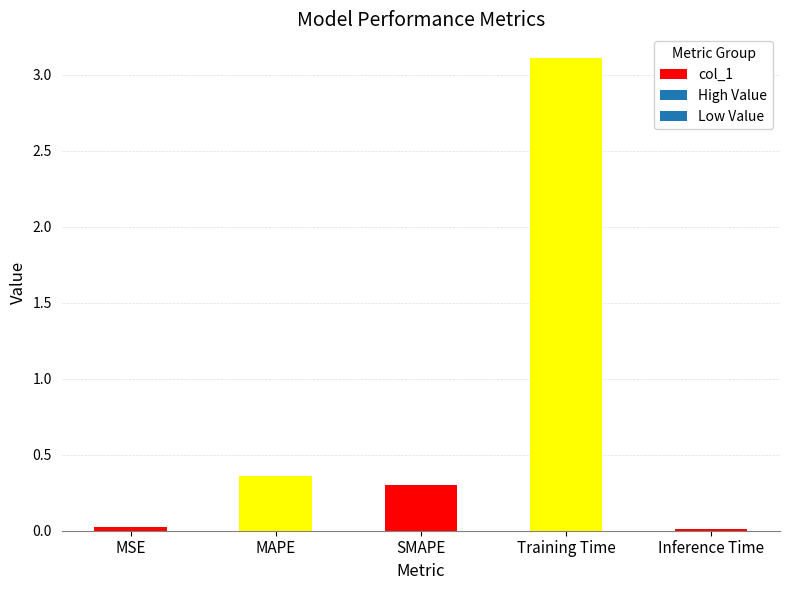

Is it true that the value at SMAPE is 0.2?

False